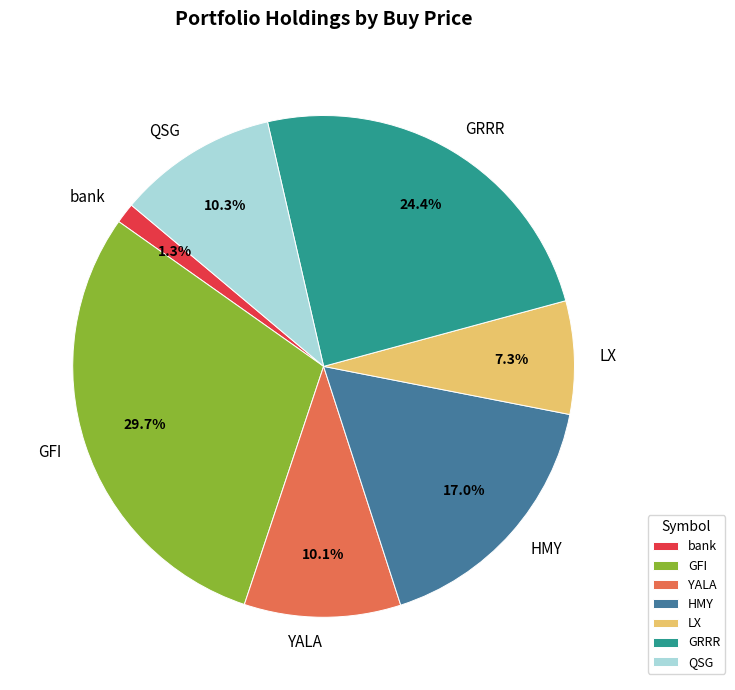

To the nearest percent, what is the combined percentage of QSG and GFI?

40%